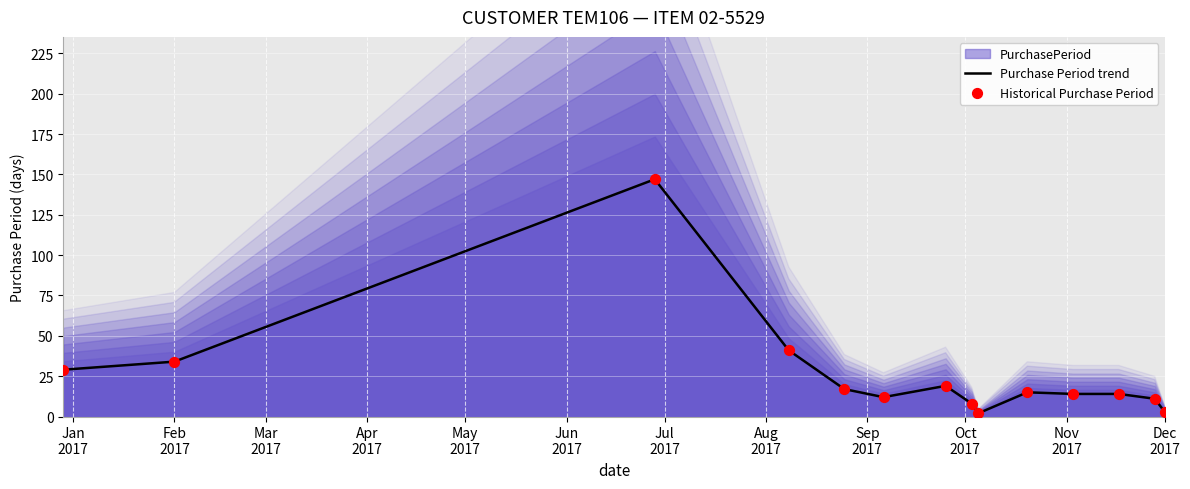

Which series reaches the maximum Y coordinate?

Purchase Period trend